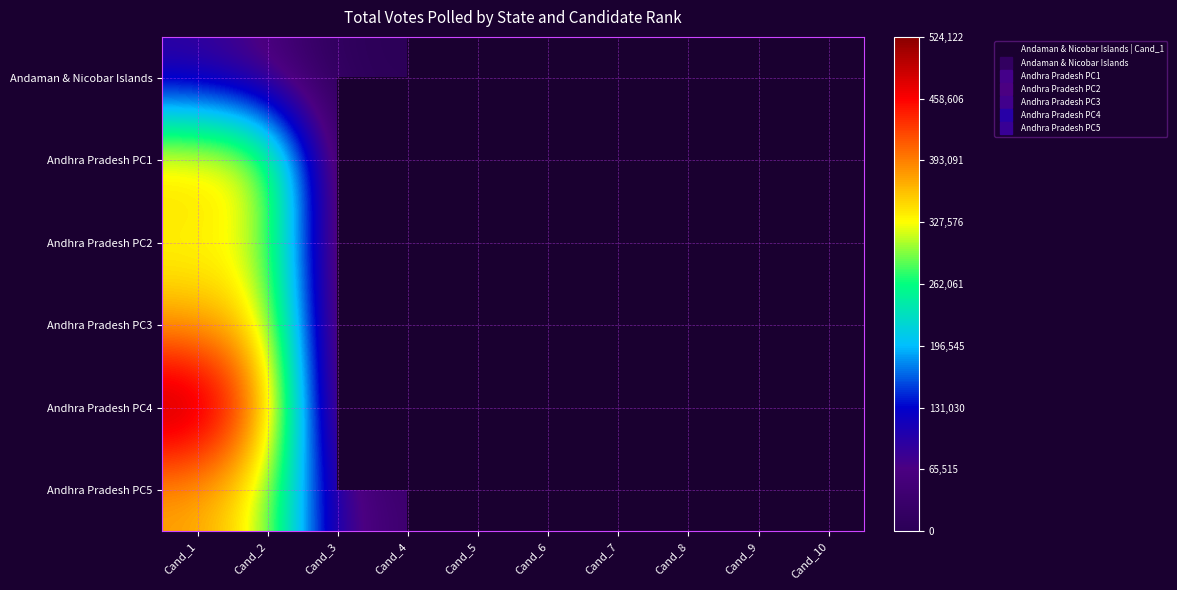

Is the value of Andhra Pradesh PC4 at Cand_4 greater than the value of Andhra Pradesh PC3 at Cand_4?

No